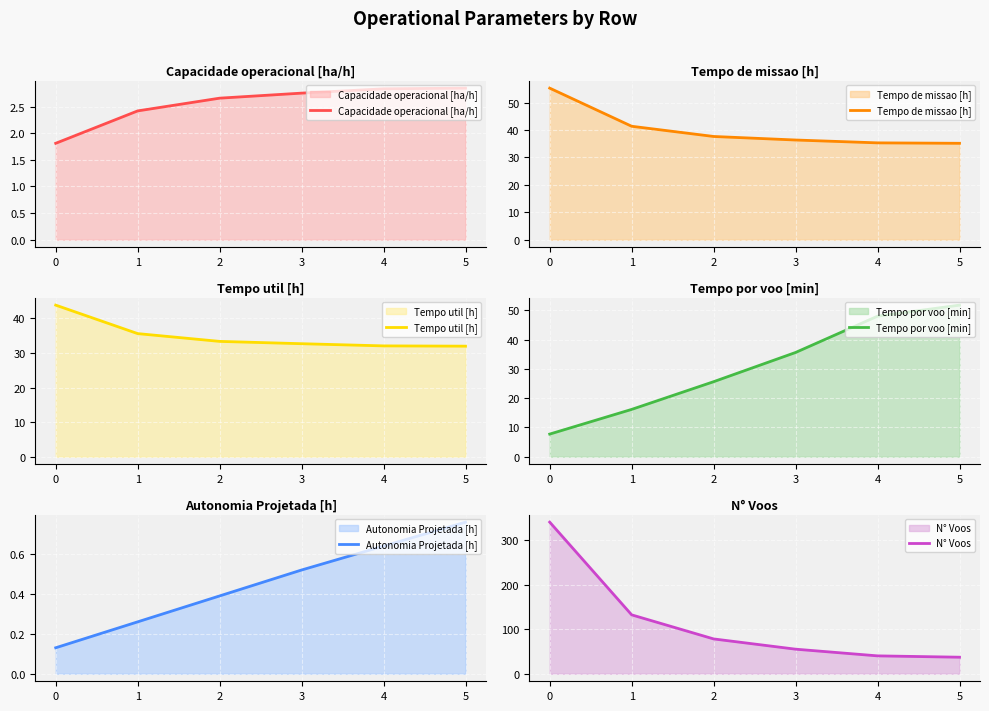

What is the average value of the Tempo por voo [min] series?

30.8